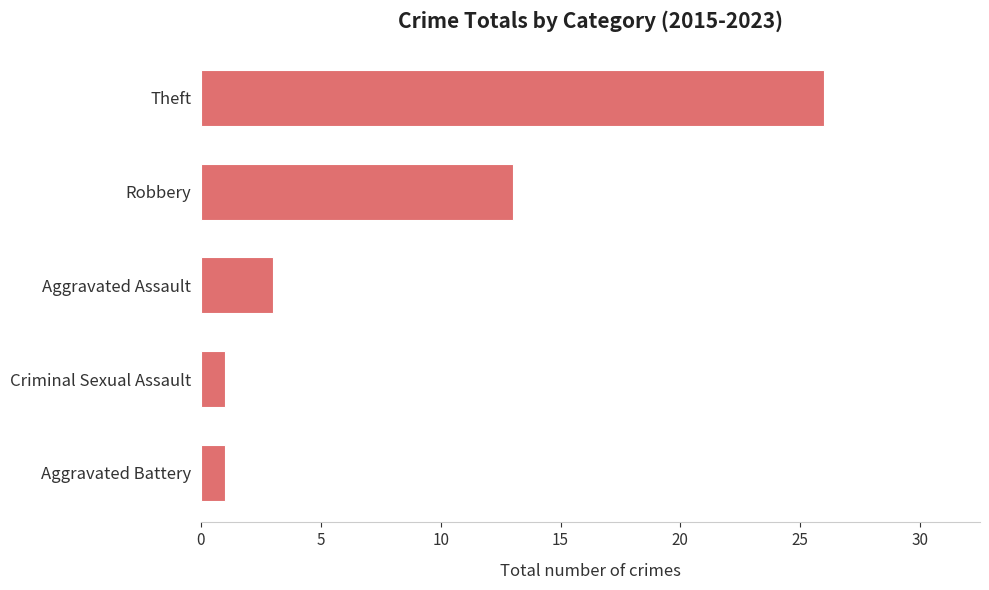

What is the difference between the values at Criminal Sexual Assault and Theft?

25